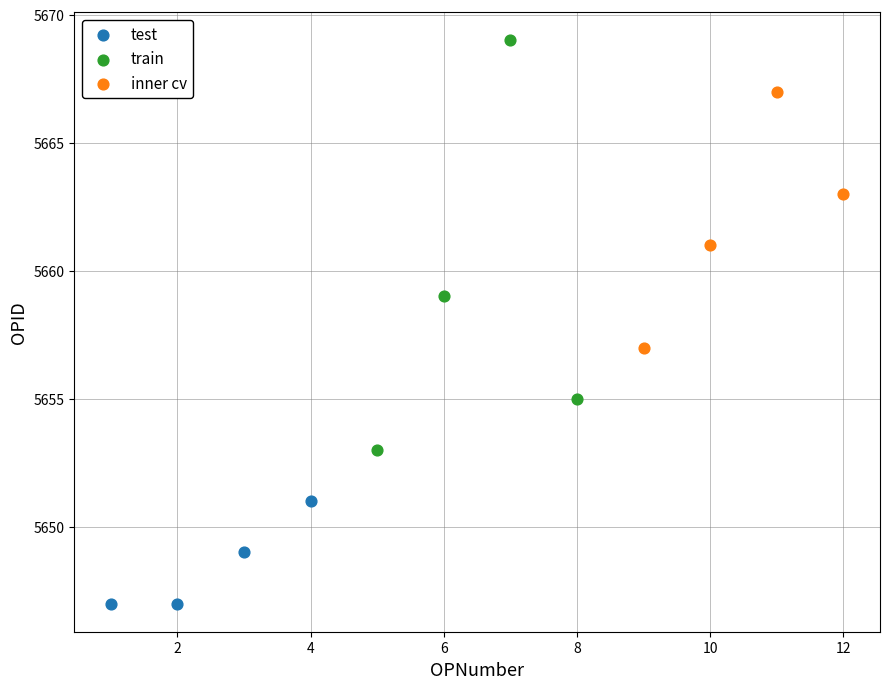

Which series reaches the maximum Y coordinate?

train